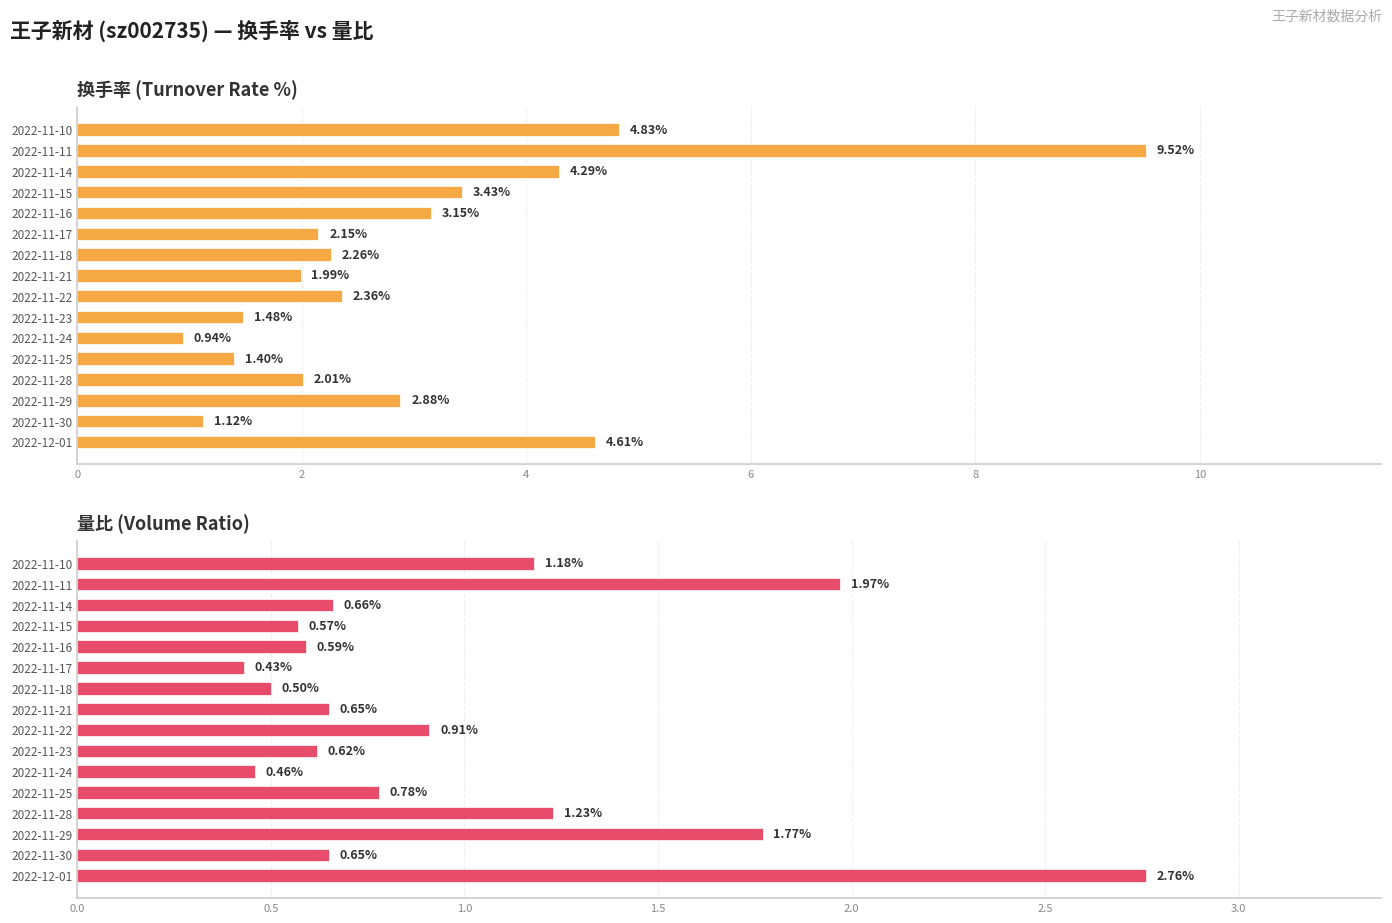

How many data points in 换手率 (Turnover Rate %) are above 2?

11